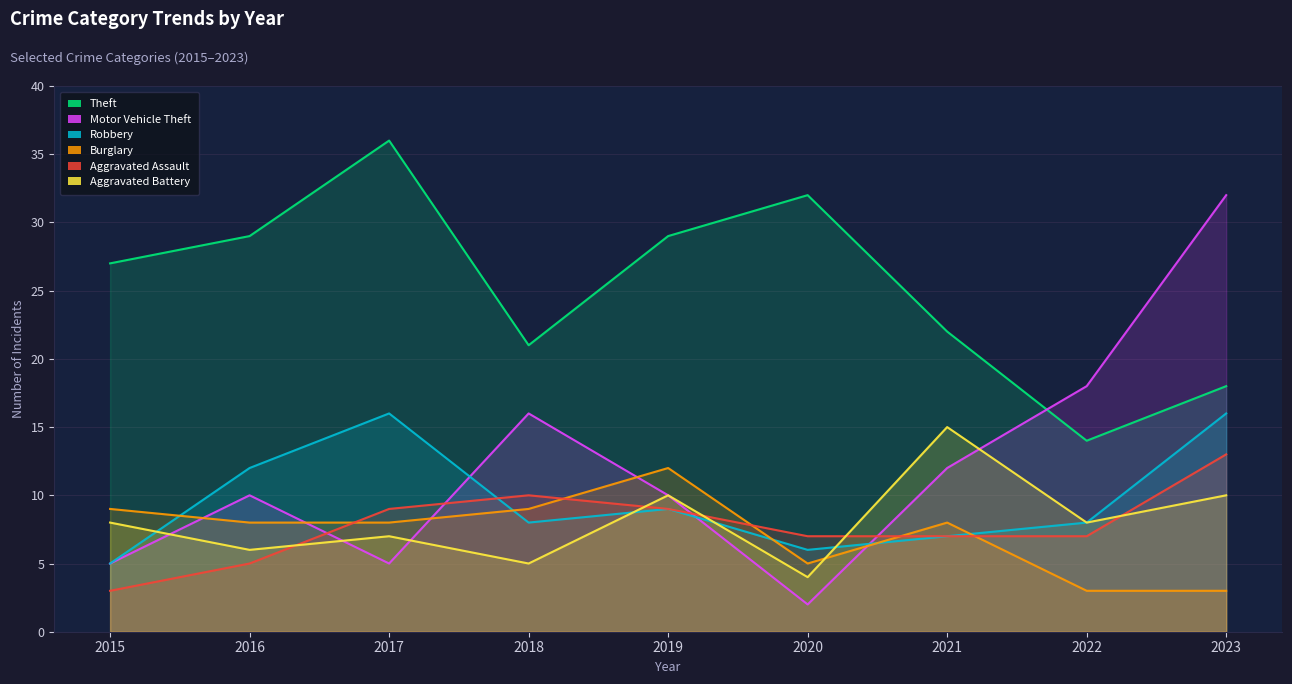

Rank the series at 2020 from highest to lowest value.

Theft, Aggravated Assault, Robbery, Burglary, Aggravated Battery, Motor Vehicle Theft